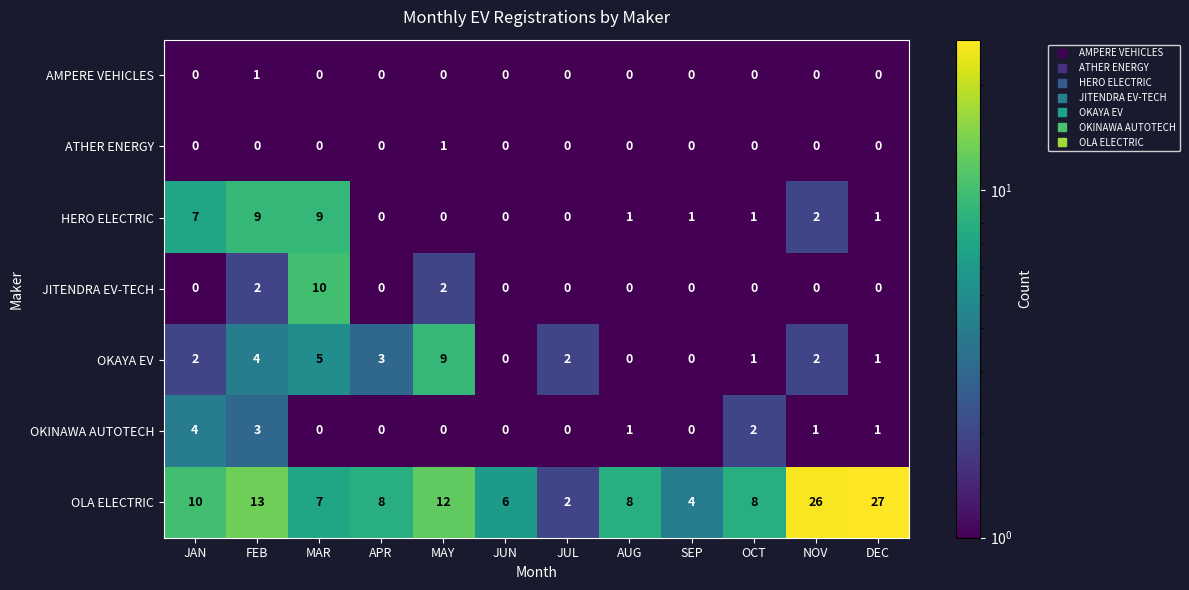

What is the total value across all series at JAN?

23